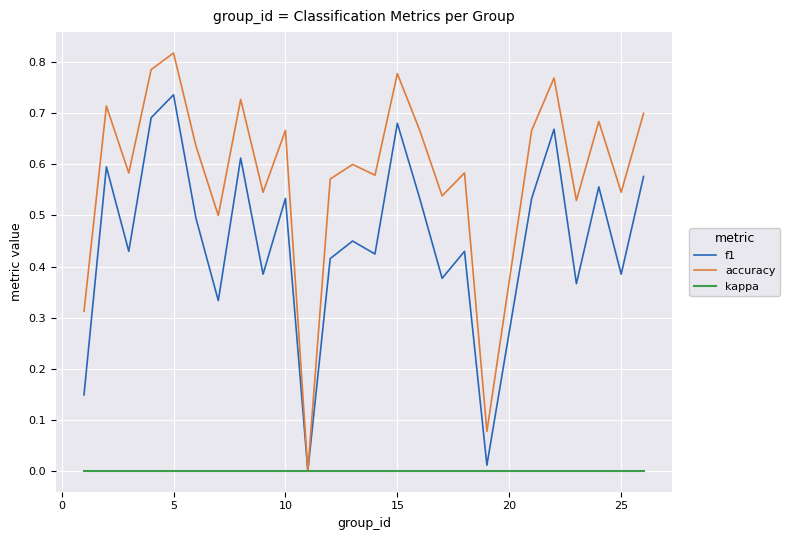

Which series has the largest total across all categories?

accuracy